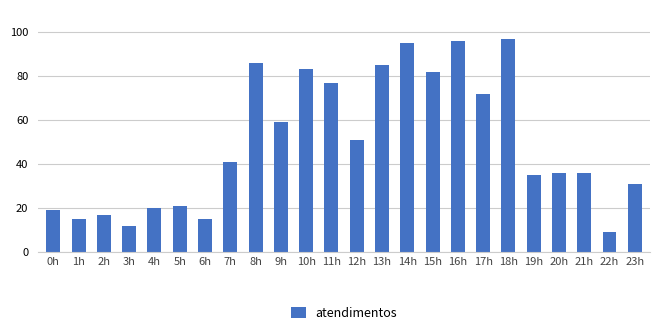

True or false: the data shows 115 at 8h.

False